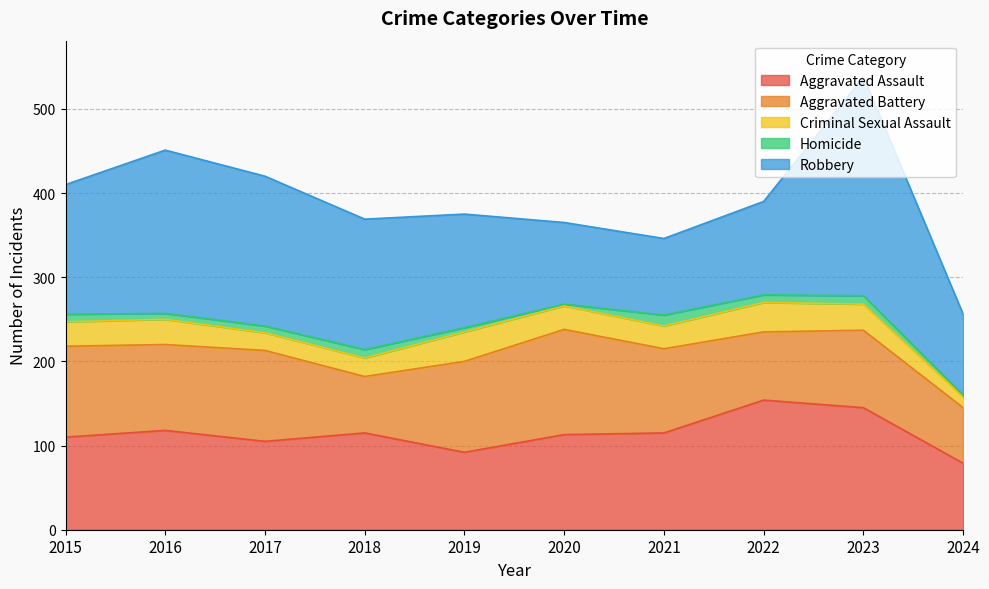

Between 2021 and 2023, which series saw the biggest shift?

Robbery